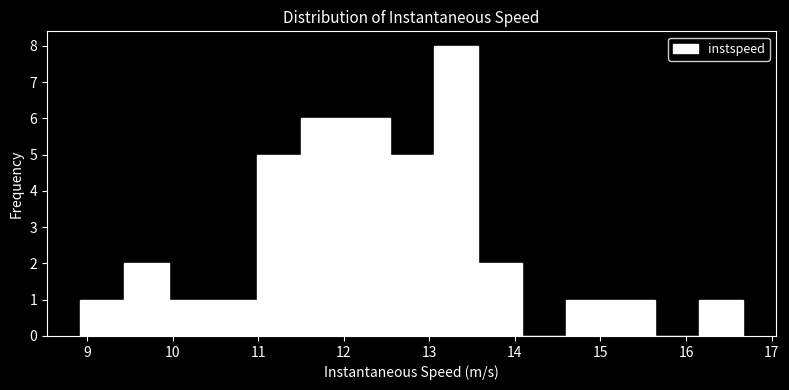

Over which range of the x-axis is the bar tallest?

13.1 to 13.6